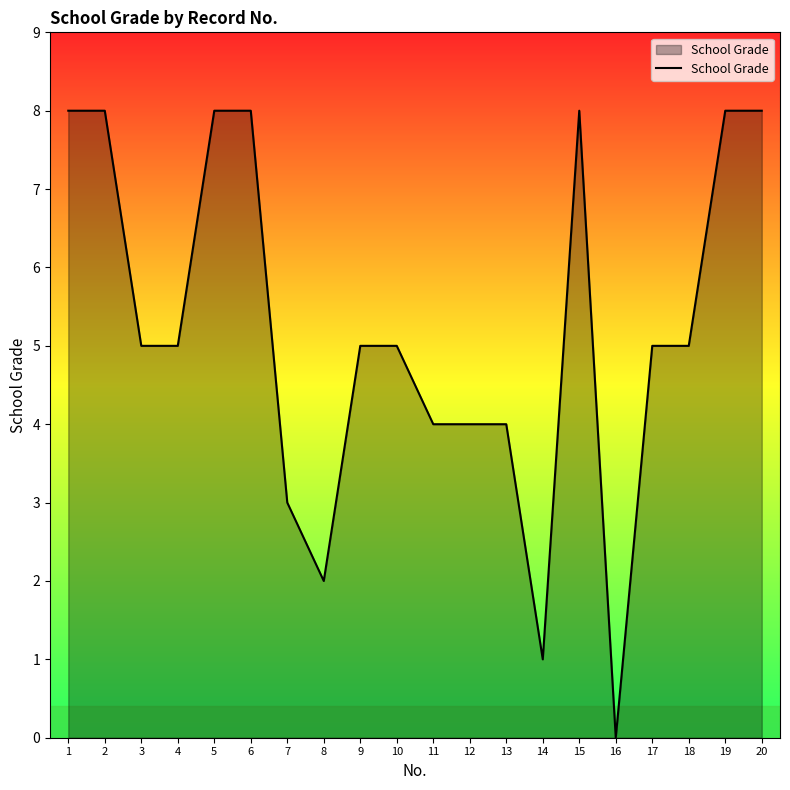

Is it true that the value at 20 is 8?

True